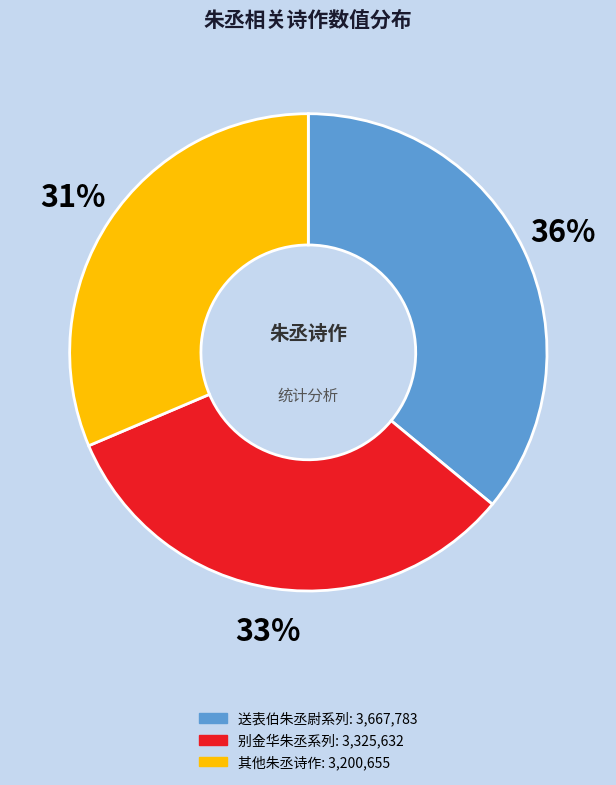

To the nearest percent, what is the difference between the largest and smallest slice percentages?

5%